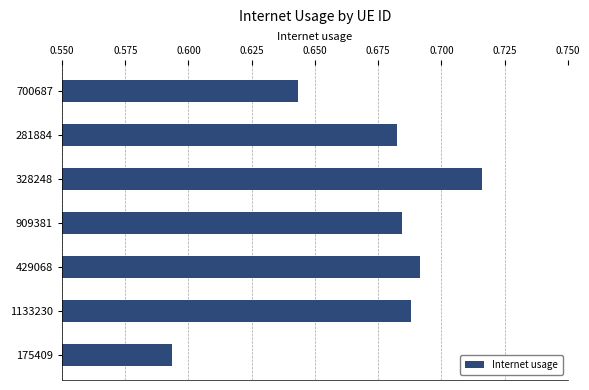

What is the sum of all values?

4.7